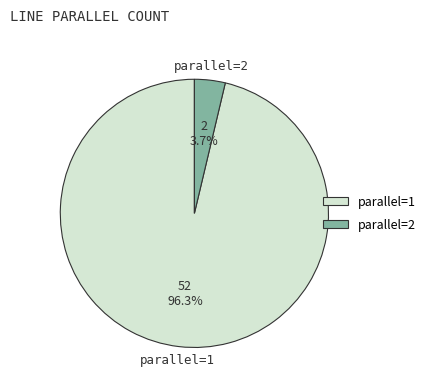

Is there a majority slice in this chart?

Yes